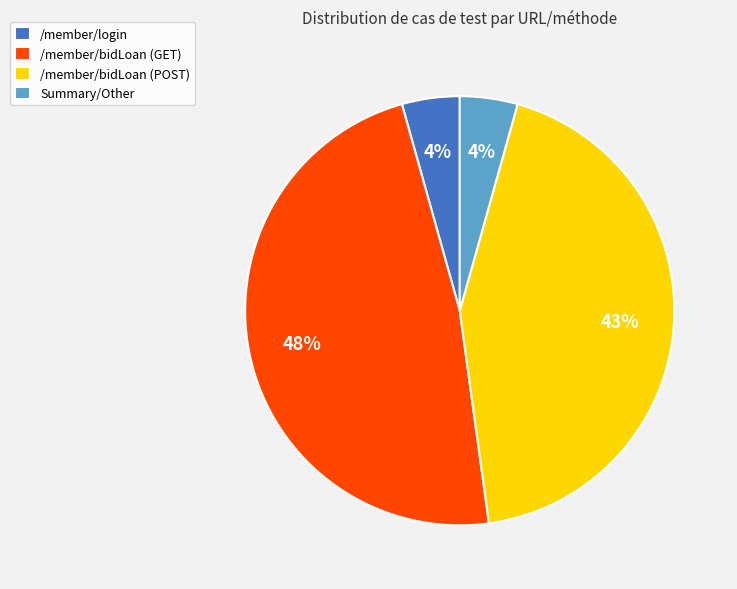

To the nearest percent, what is the average slice percentage?

25%